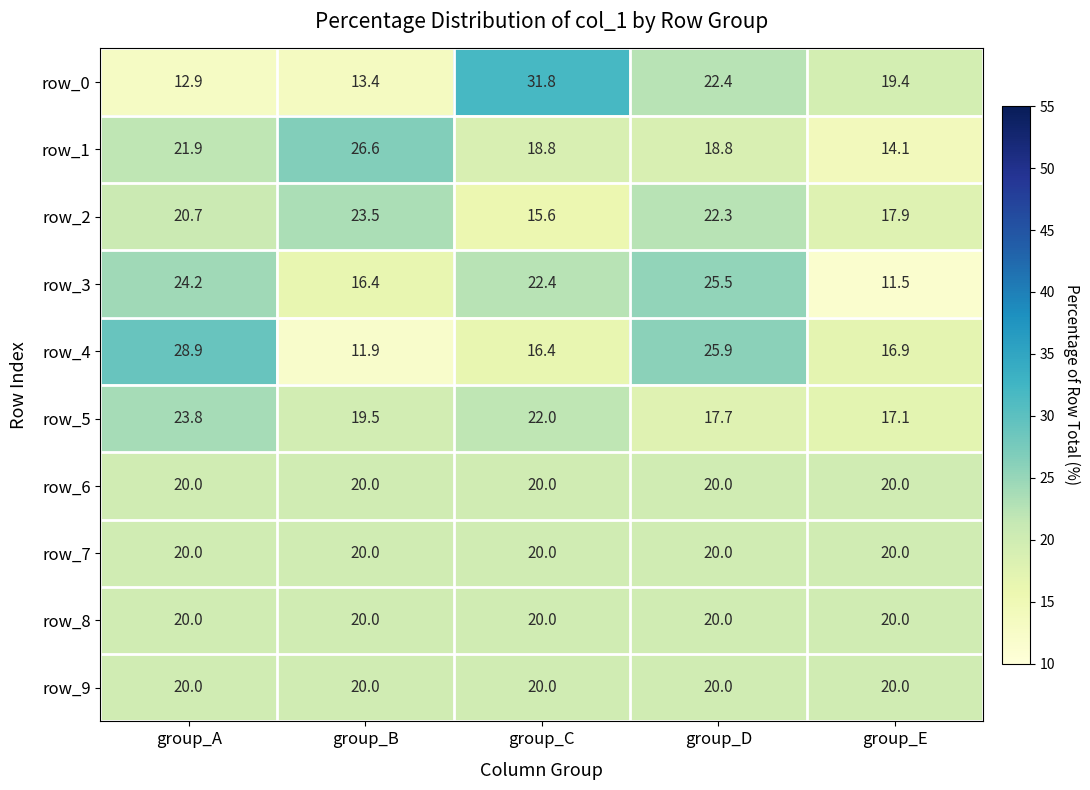

Which series has the largest total across all categories?

row_1